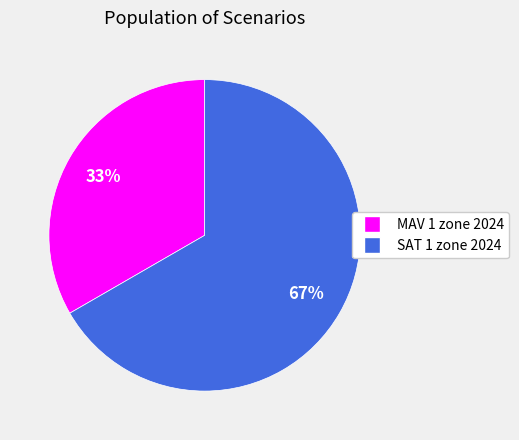

To the nearest percent, what is the average slice percentage?

50%